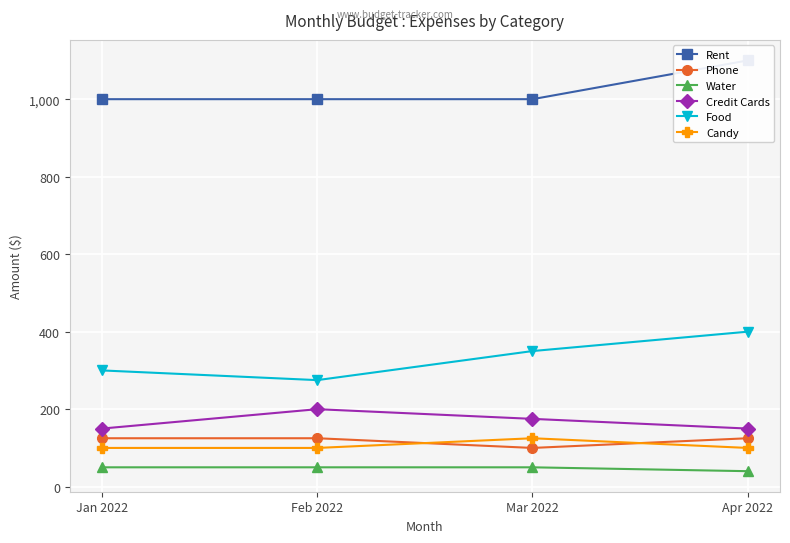

What is the sum of the Candy values at Mar 2022 and Jan 2022?

225